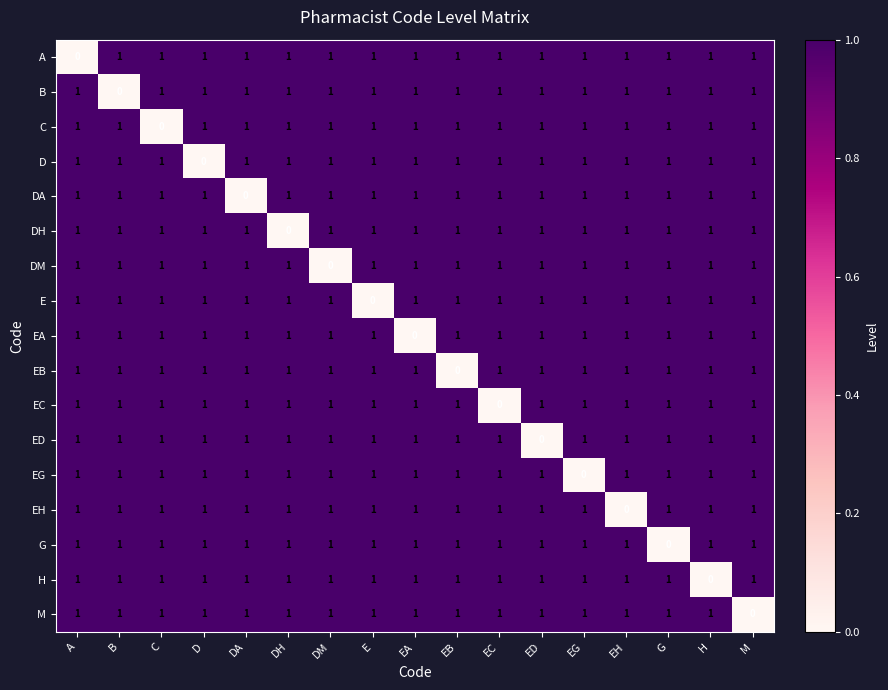

True or false: EB has a value of 1 at C.

True